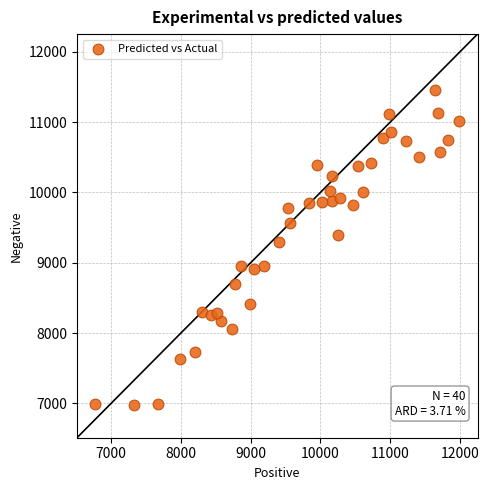

What Y value in the scatter plot is closest to 9221?

9290.7